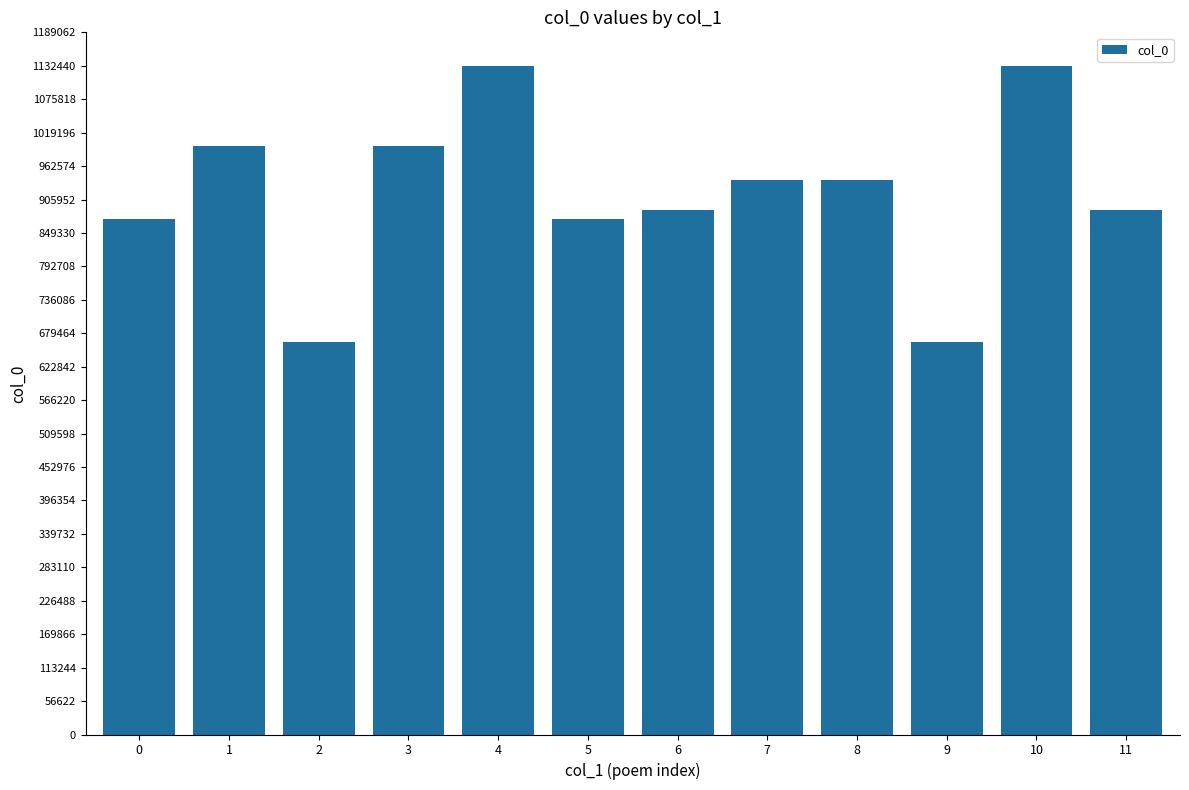

Read the value at 11, to the nearest 100.

889000